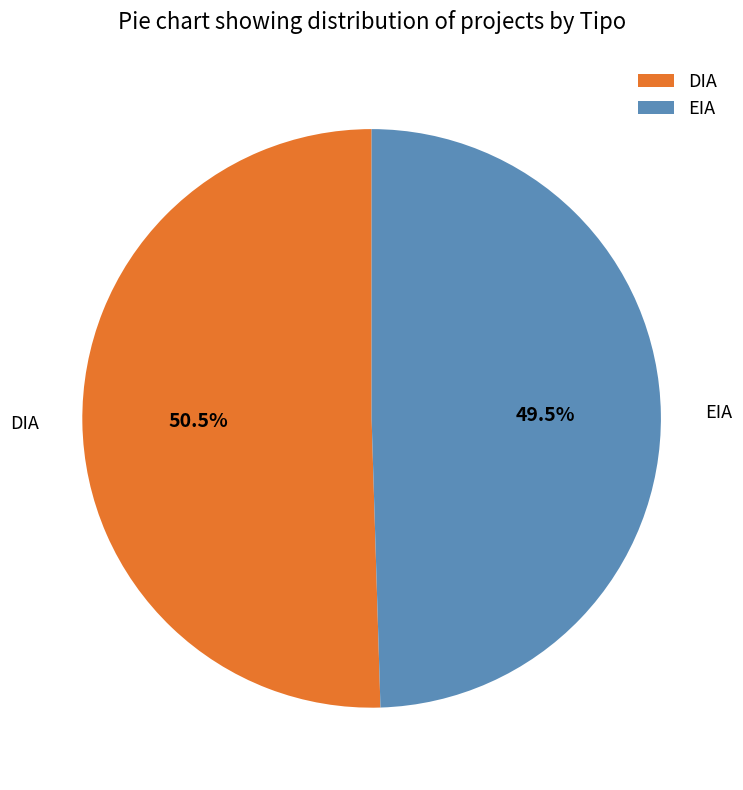

What is the largest slice in the pie chart?

DIA